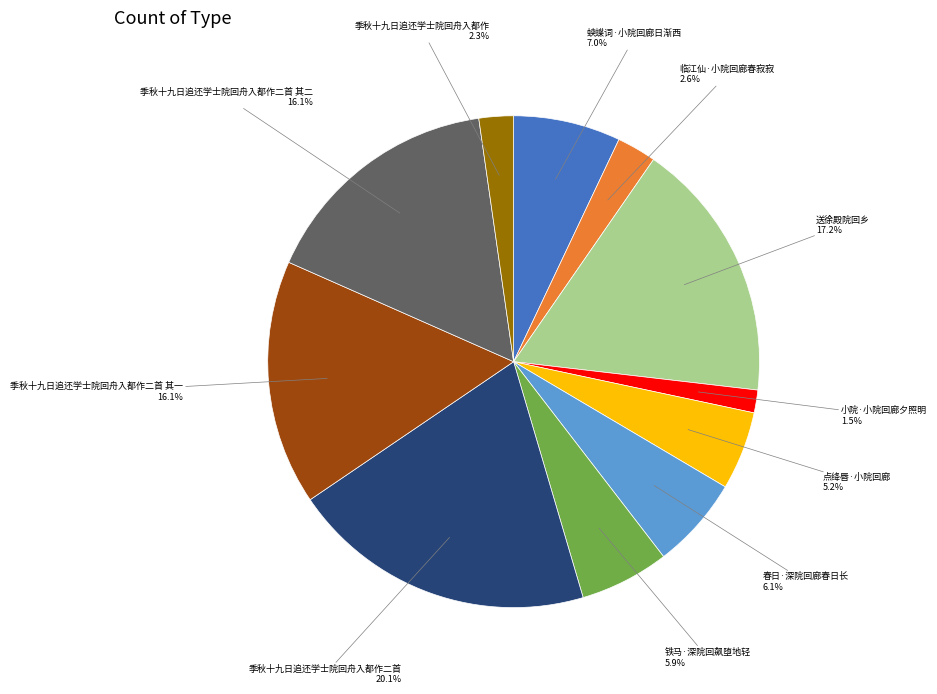

Does any single category account for the majority?

No